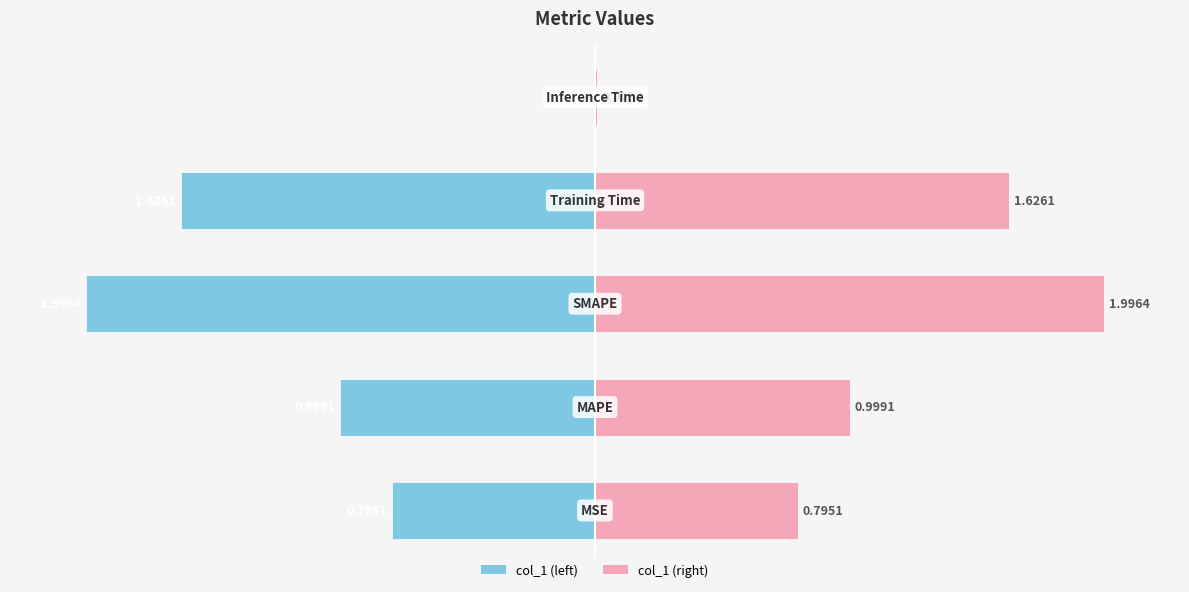

Rank the series by their average value, from lowest to highest.

col_1 (left), col_1 (right)